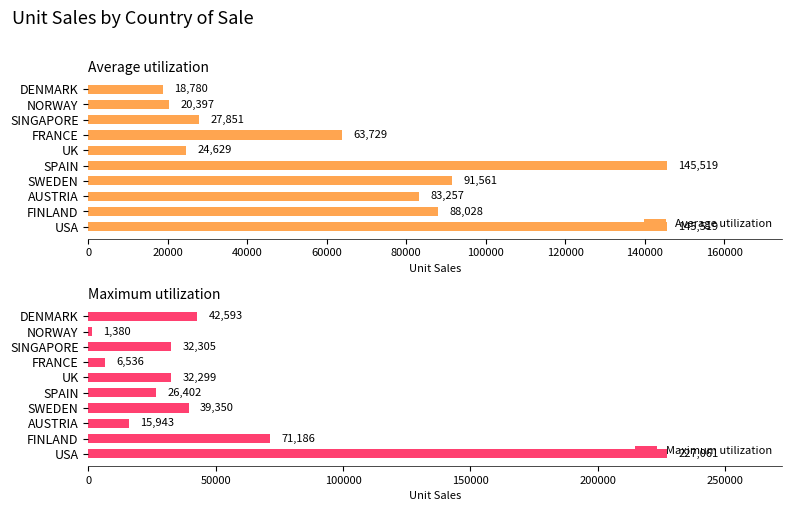

What is the value of the Average utilization bar at the 2nd from the left?

88028